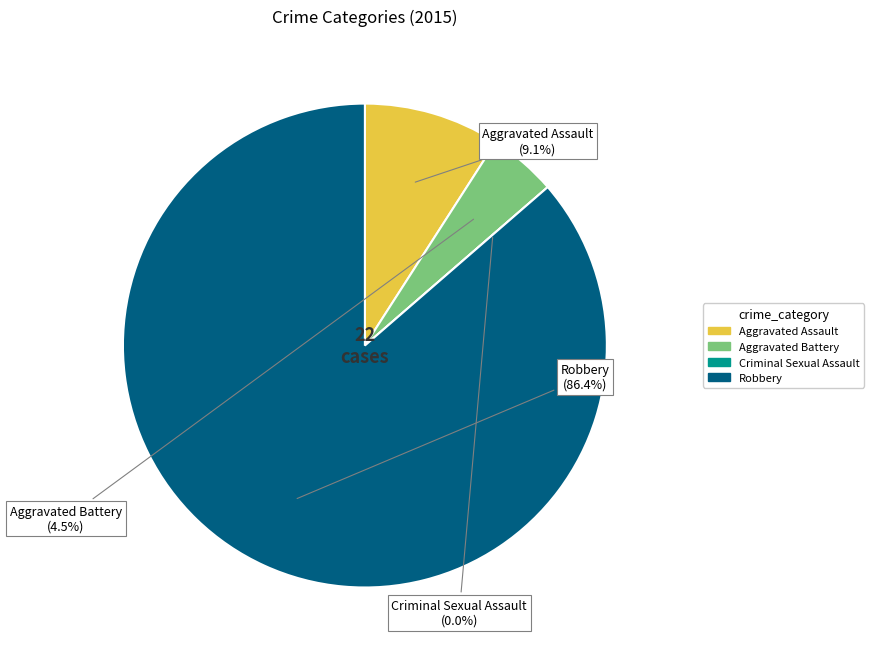

What is the largest slice in the pie chart?

Robbery